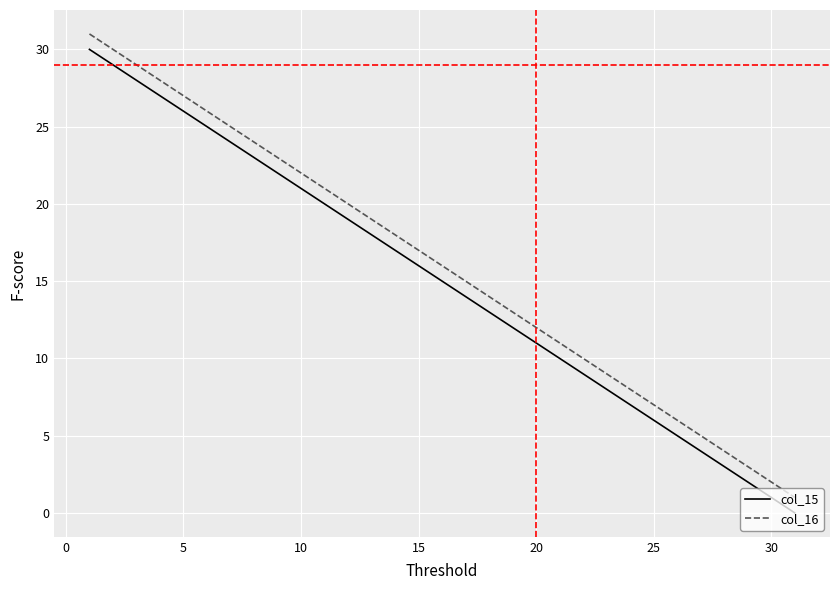

True or false: col_16 and col_15 intersect in this chart.

False